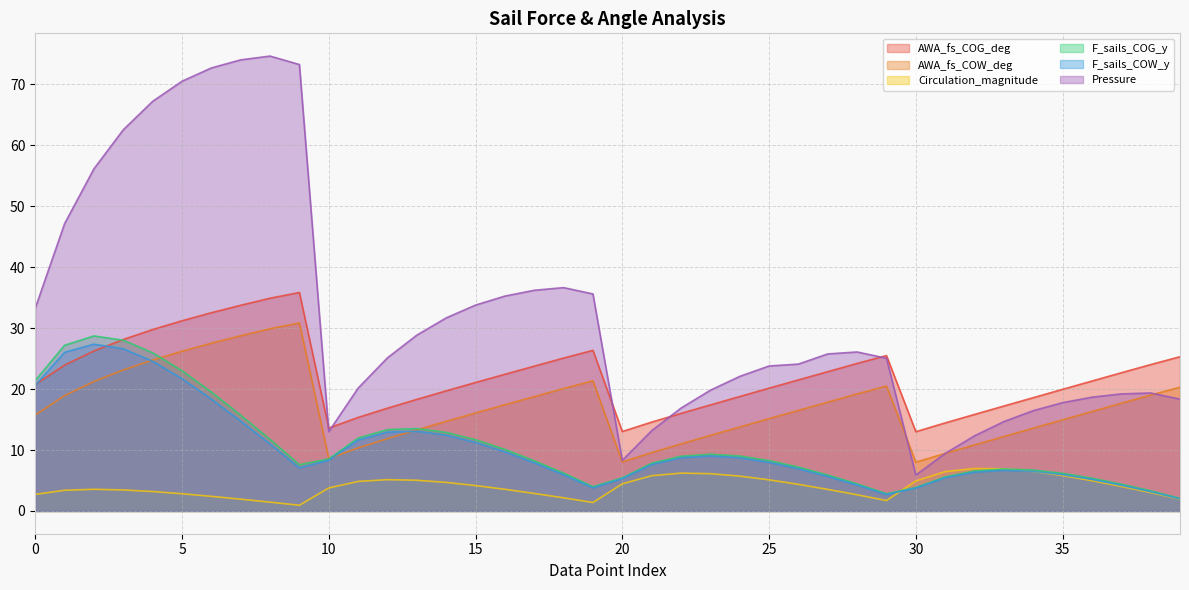

What are all the series names shown in the legend?

AWA_fs_COG_deg, AWA_fs_COW_deg, Circulation_magnitude, F_sails_COG_y, F_sails_COW_y, Pressure